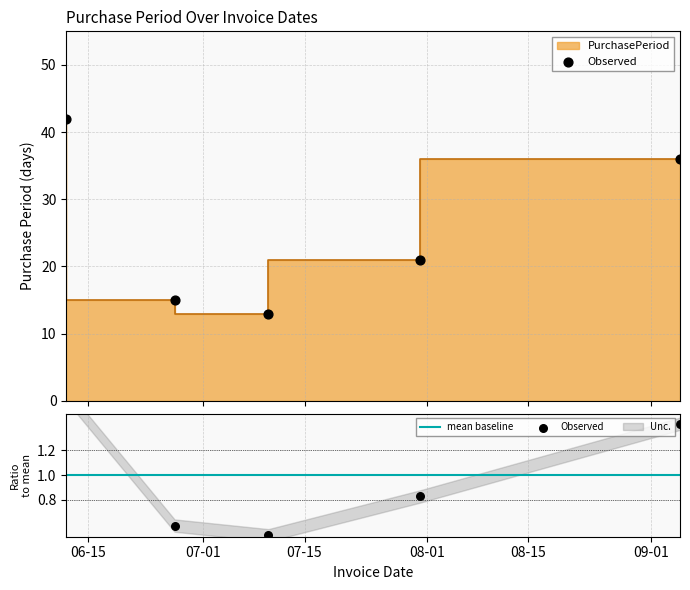

What is the ratio of the value at 2017-07-10 to the value at 2017-09-05?

0.4